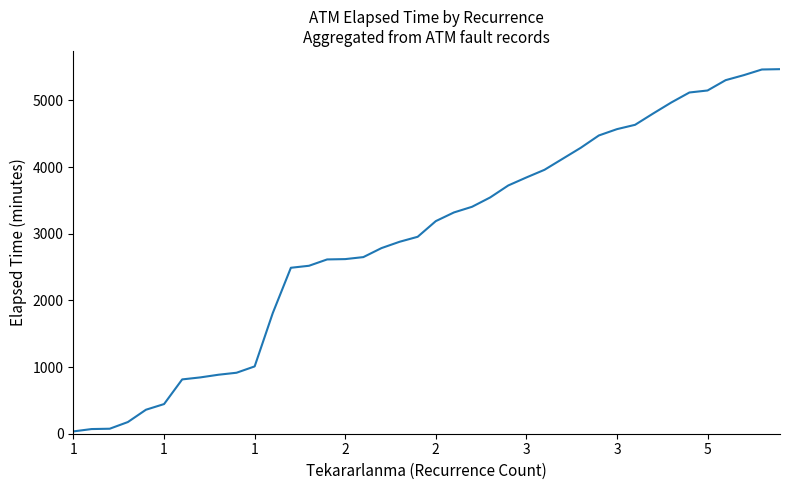

How many lines are shown in the chart?

1